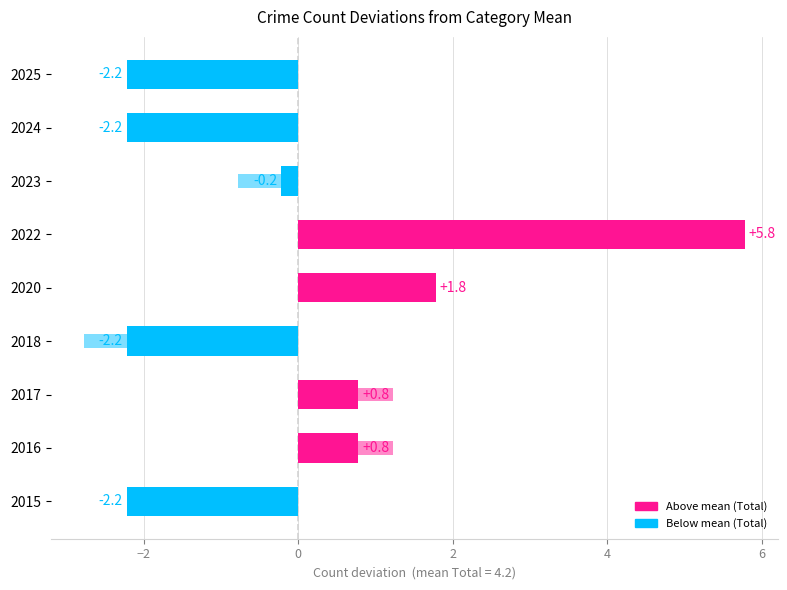

Which series has the widest spread of values?

Total (deviation from mean)